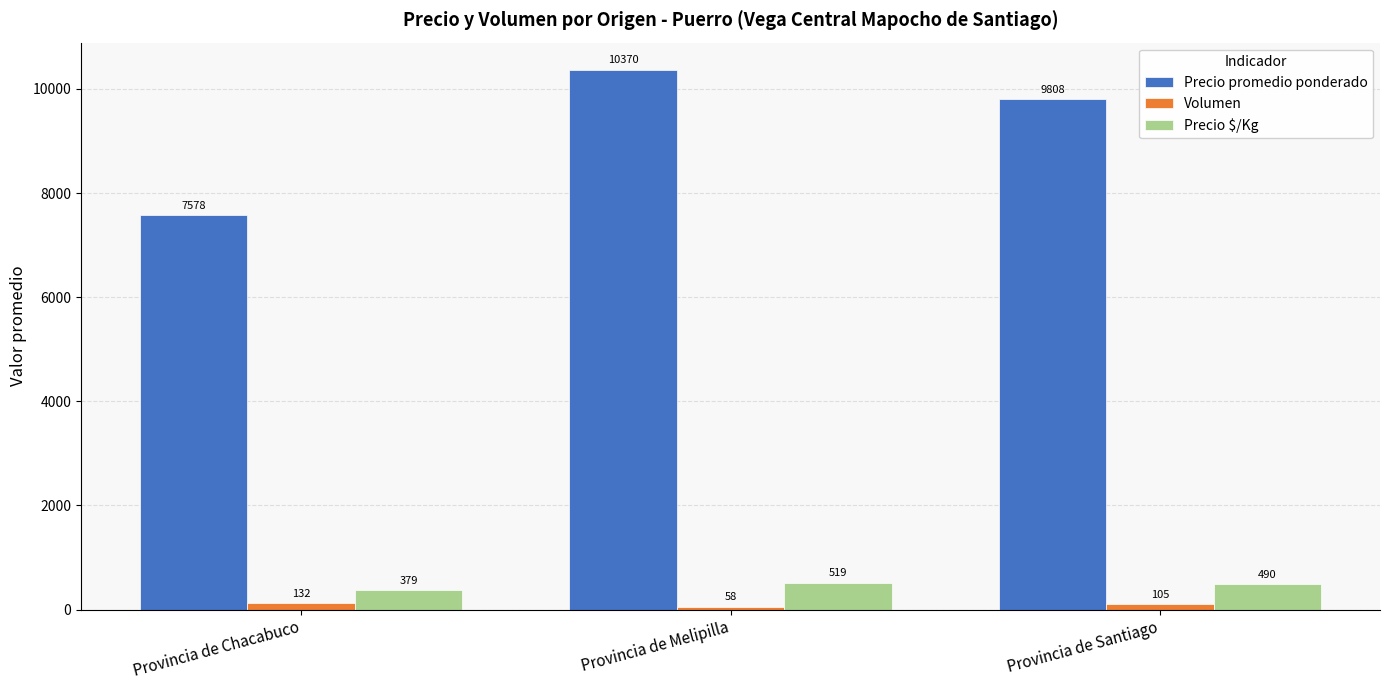

At which label does Volumen first exceed 105?

Provincia de Chacabuco